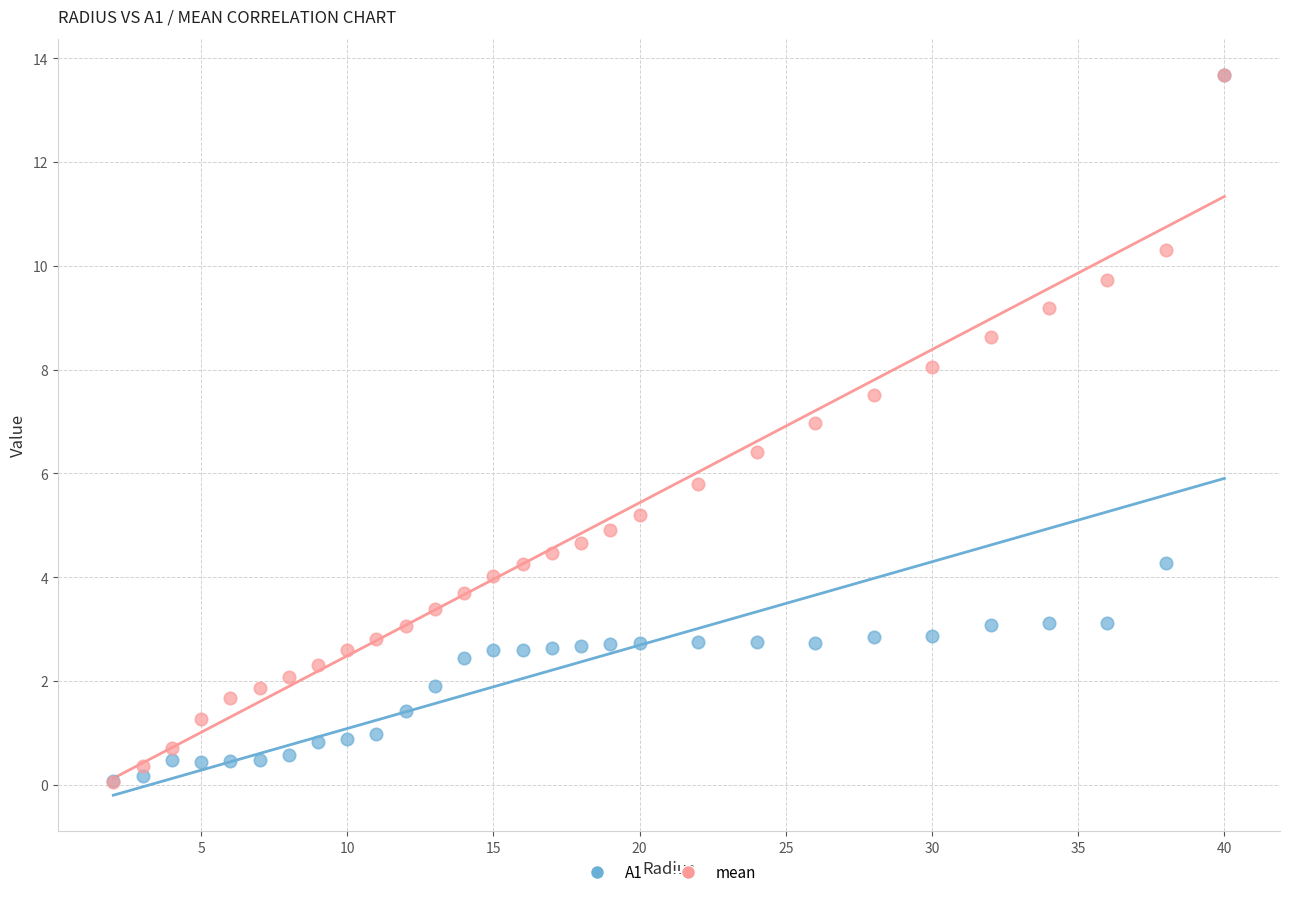

Across all series, what Y value is closest to 6?

5.8